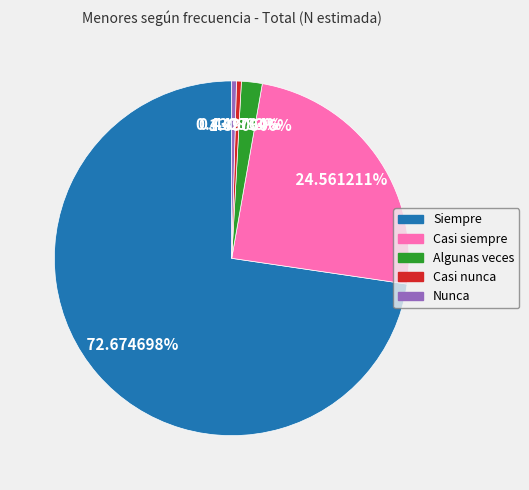

Approximately how many times larger is the value at Siempre compared to Algunas veces?

38.4